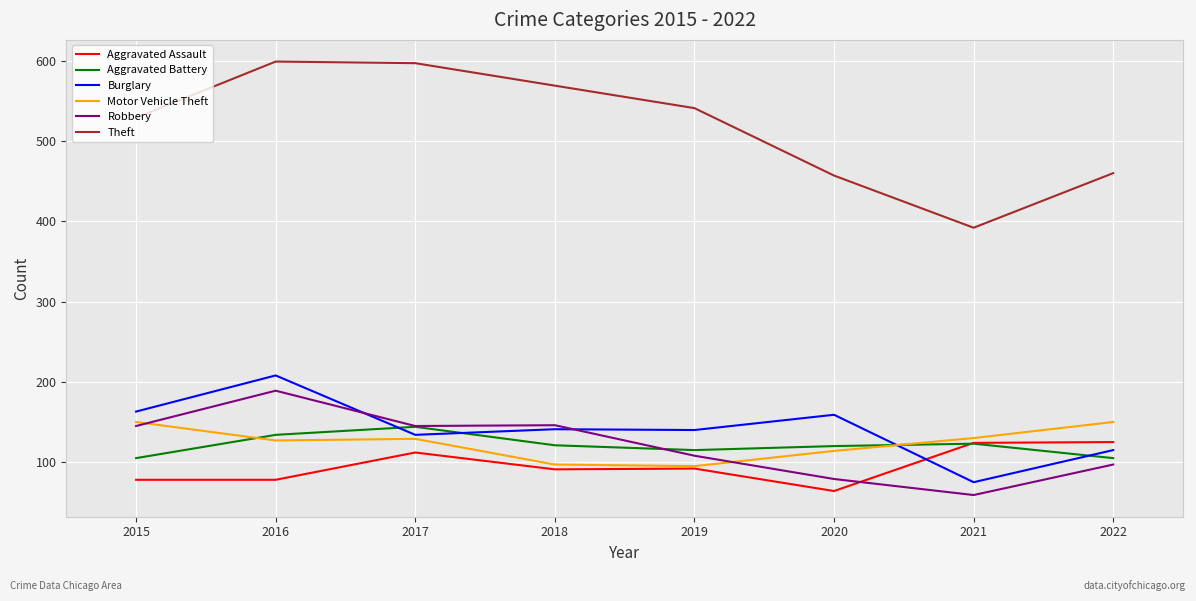

What is the difference between the Burglary values at 2017 and 2021?

59